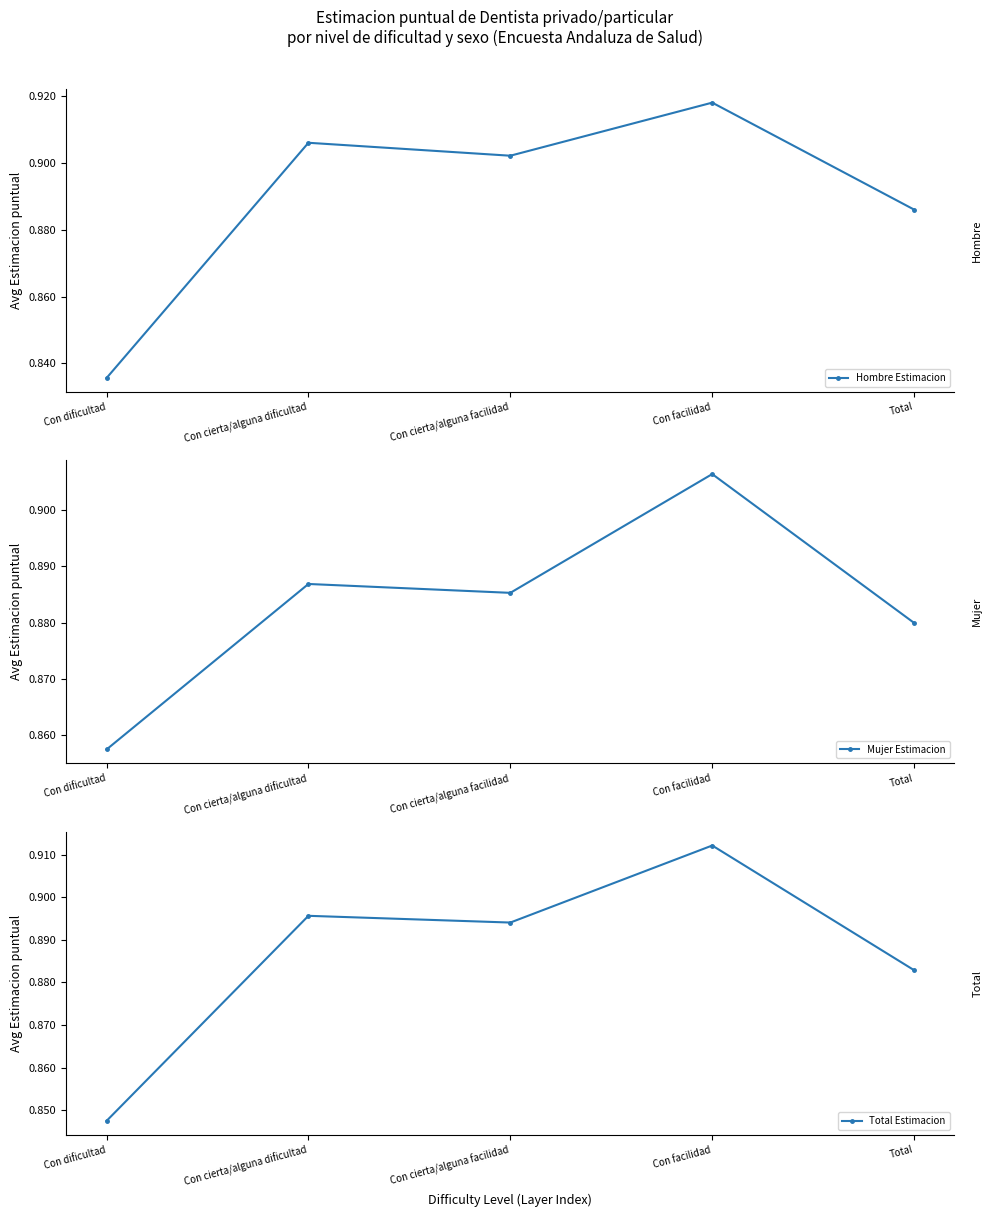

What is the sum of the Mujer Estimacion values at Total and Con cierta/alguna facilidad?

1.8